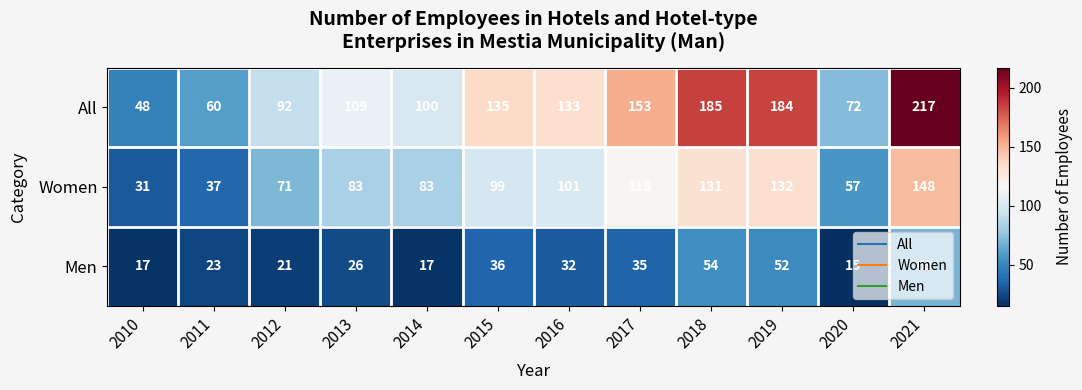

Which series has the largest total across all categories?

All